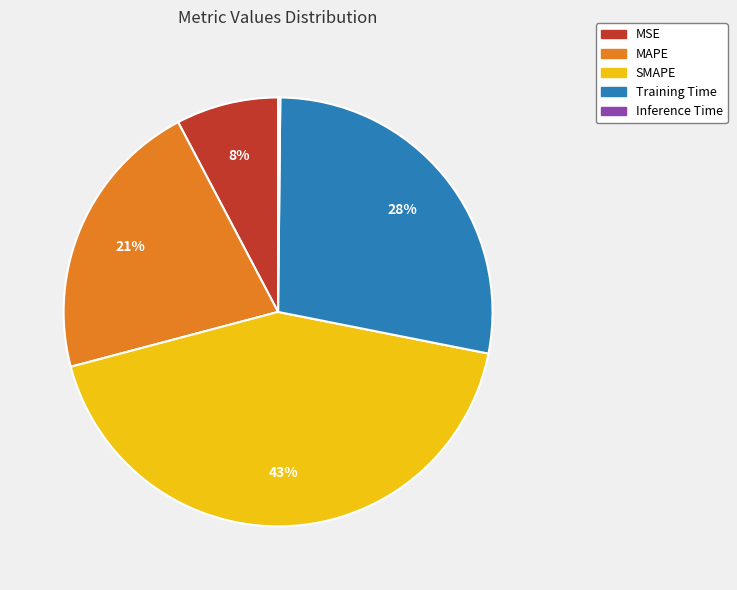

To the nearest percent, what is the difference between the Training Time and MAPE slice percentages?

7%